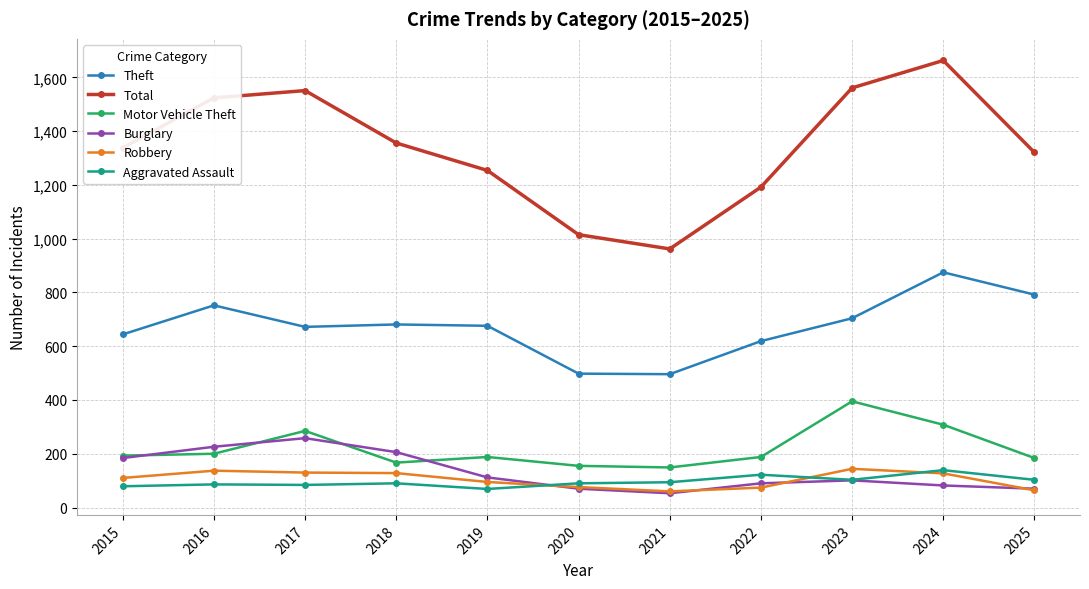

At which label does Motor Vehicle Theft first exceed 188?

2015